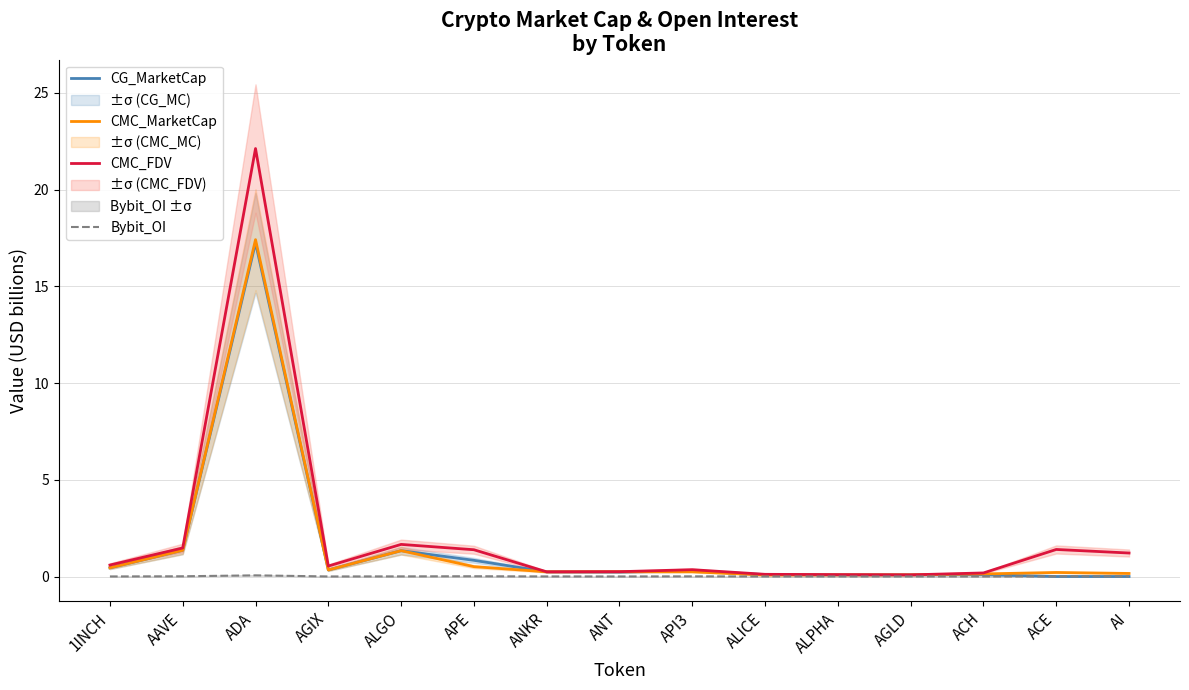

What is the label of the 2nd point from the left?

AAVE